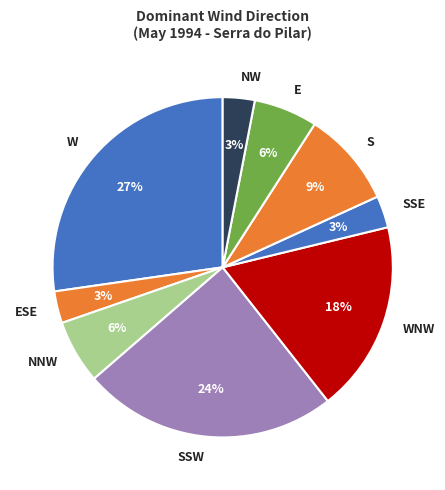

Which slice is the largest?

W